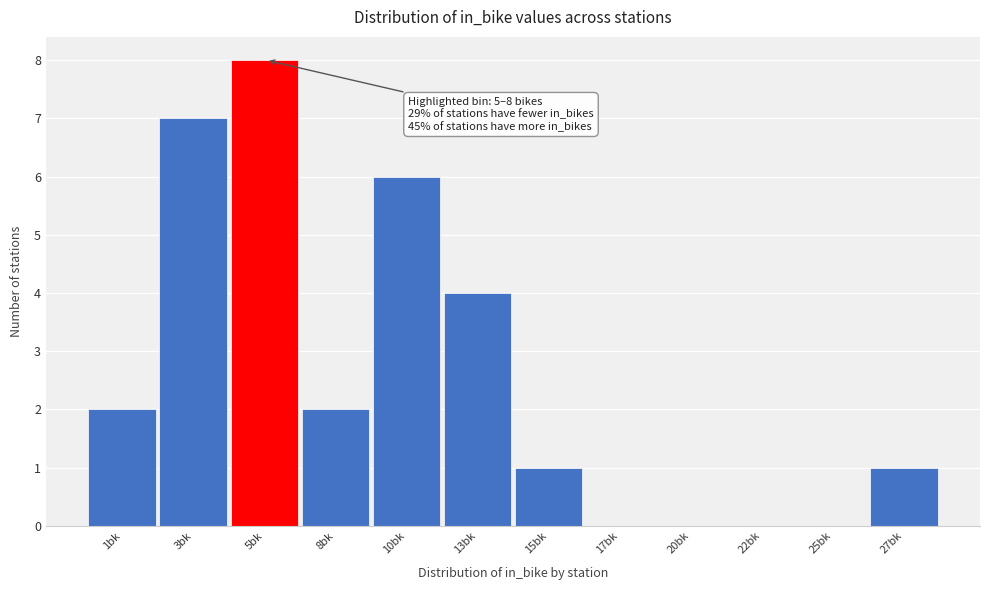

Reading right to left, transcribe all the data shown in this chart.

27bk=1	25bk=0	22bk=0	20bk=0	17bk=0	15bk=1	13bk=4	10bk=6	8bk=2	5bk=8	3bk=7	1bk=2